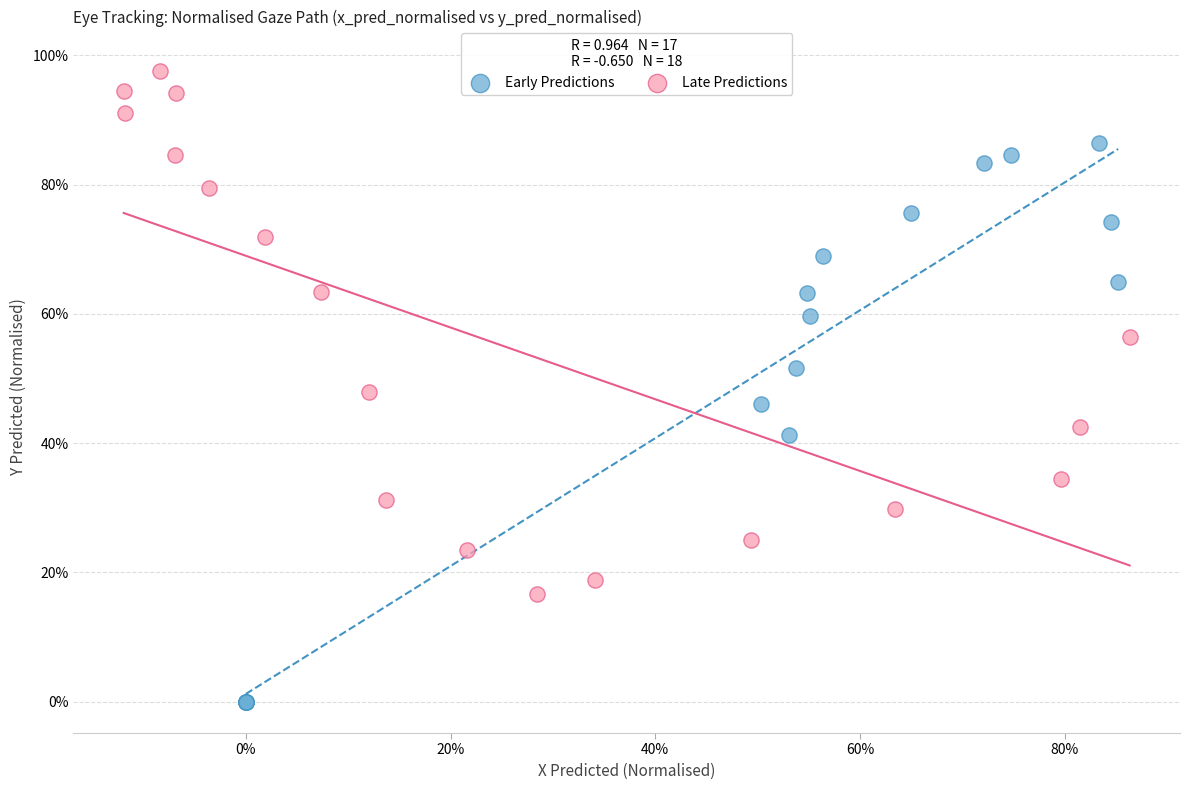

Which series reaches the maximum Y coordinate?

Late Predictions